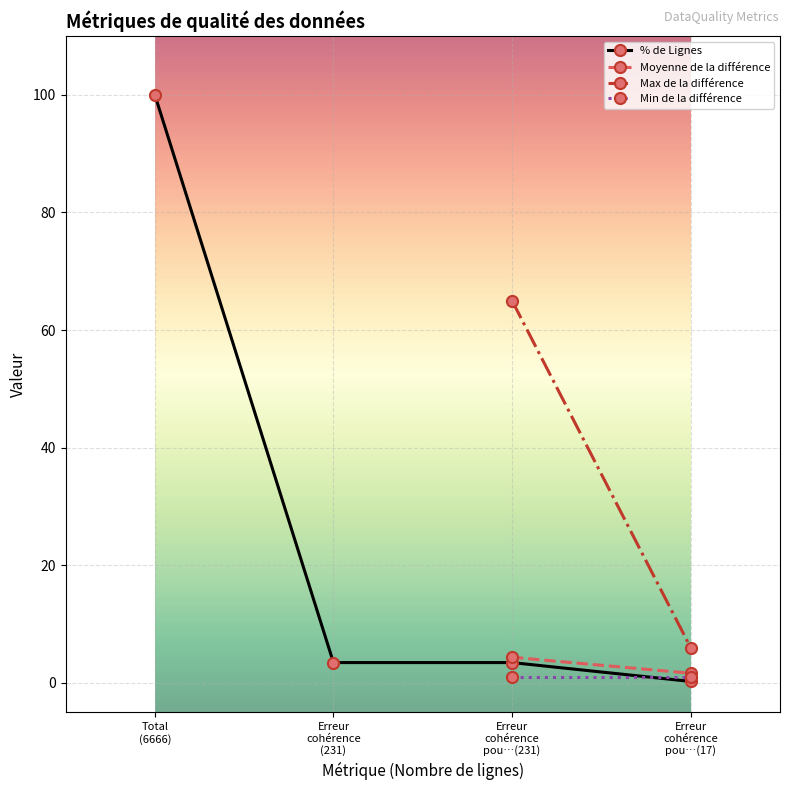

True or false: % de Lignes has more than 1 points higher than both neighbors.

False